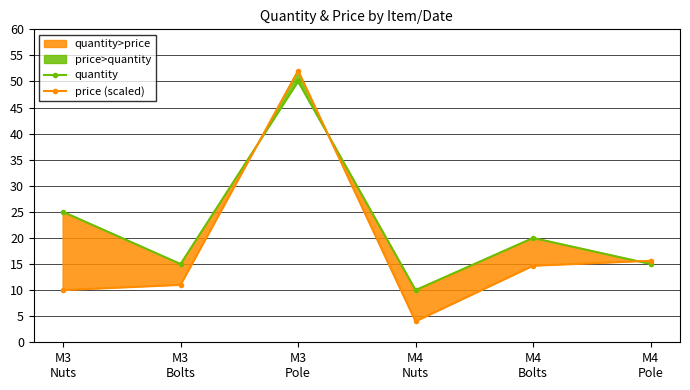

What is the difference between the second highest and minimum values in the price (scaled) series?

11.6